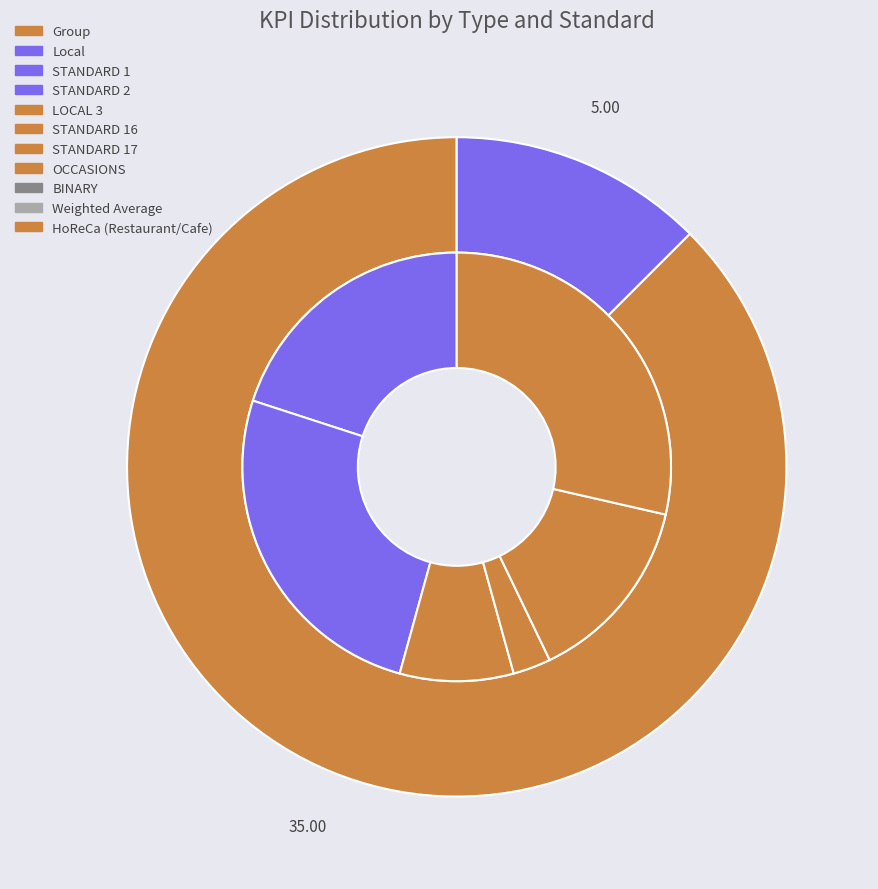

How many slices are in this pie chart?

2